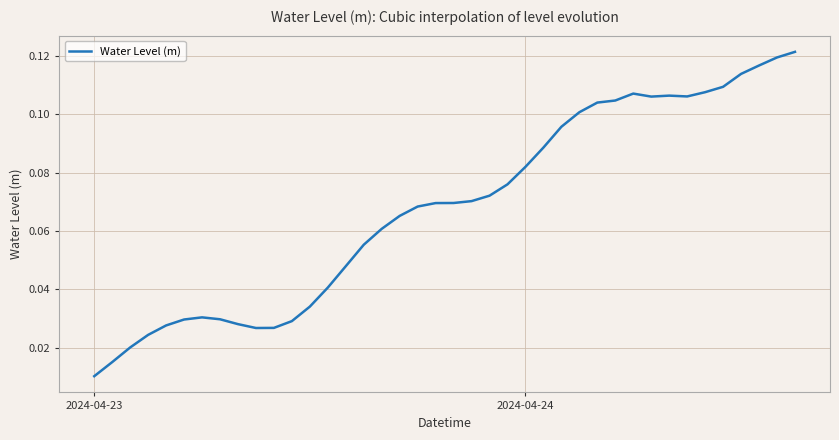

Does the chart have visible grid lines?

Yes